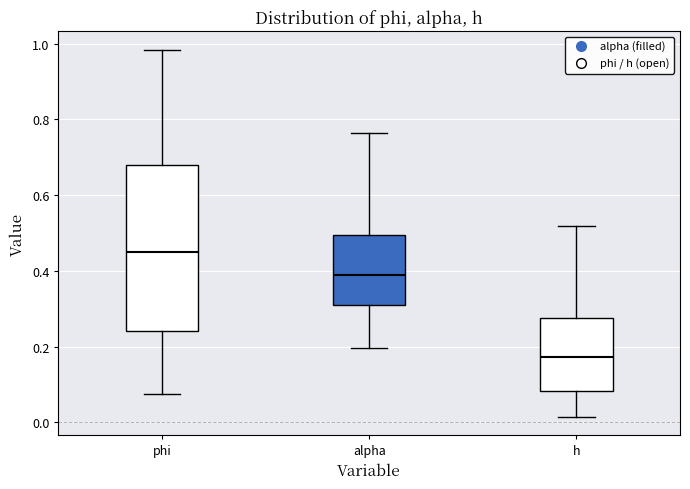

Comparing the boxes themselves (not the whiskers), which one is the tallest?

phi